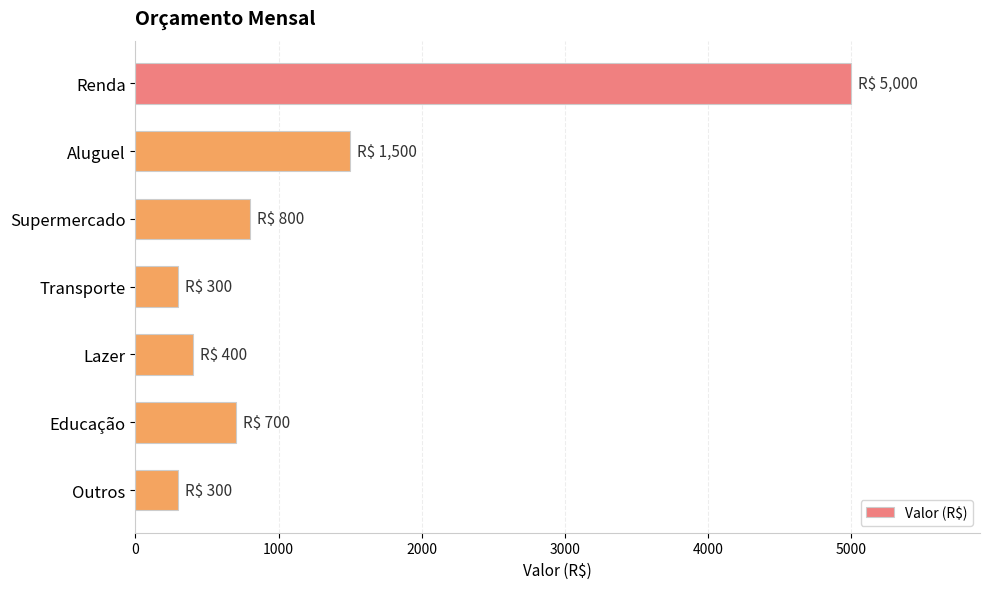

How many bars are there in total?

7